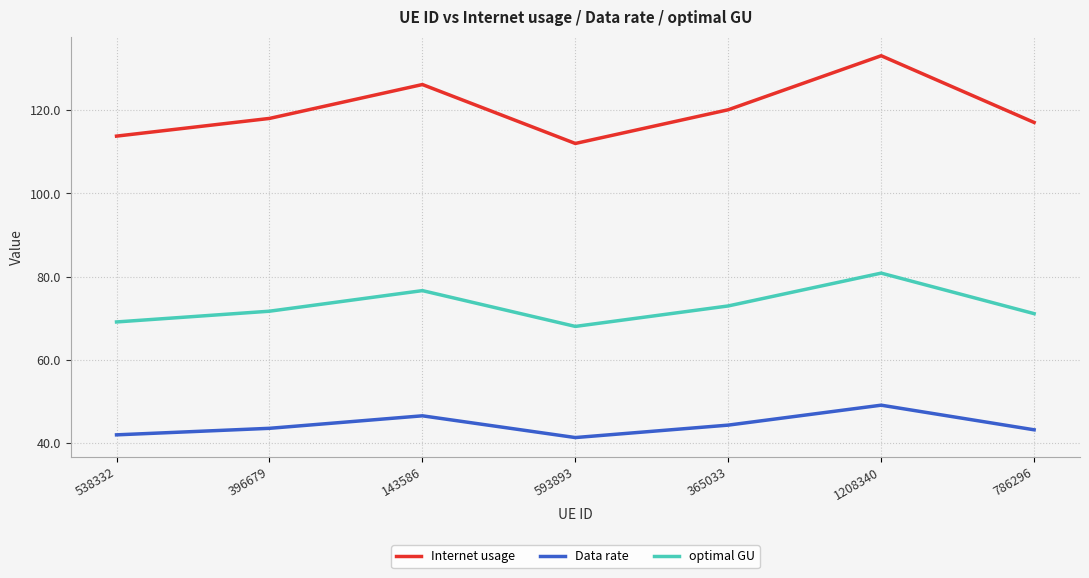

True or false: Internet usage and Data rate intersect in this chart.

False